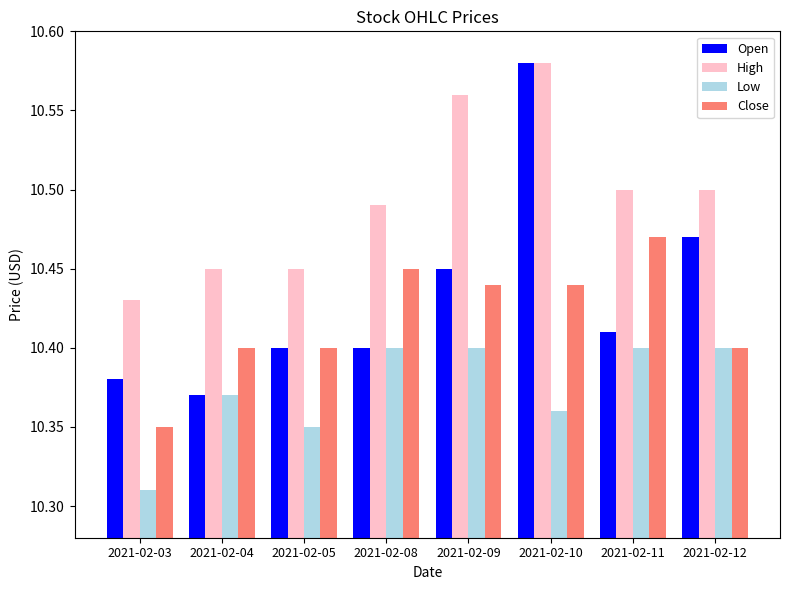

What is the difference between the High values at 2021-02-12 and 2021-02-03?

0.1